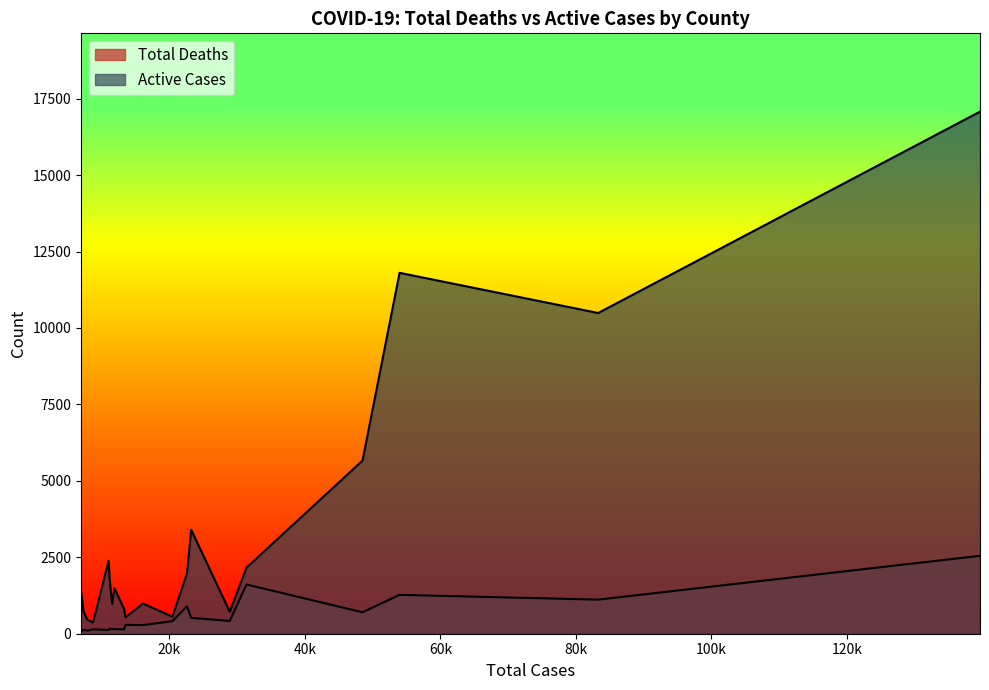

What are all the series names shown in the legend?

Total Deaths, Active Cases